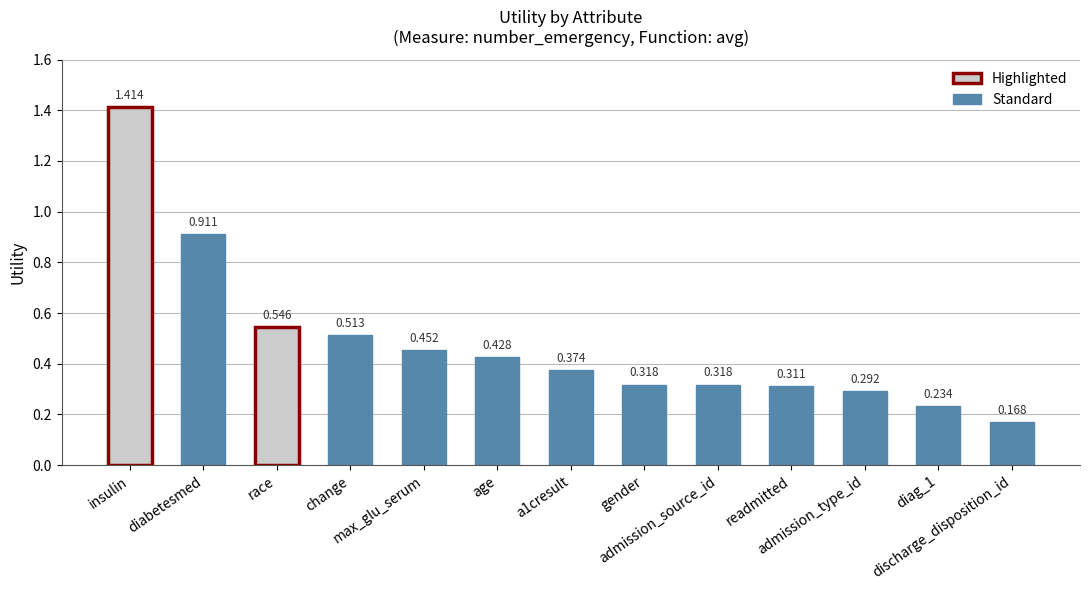

Are the bars horizontal?

No